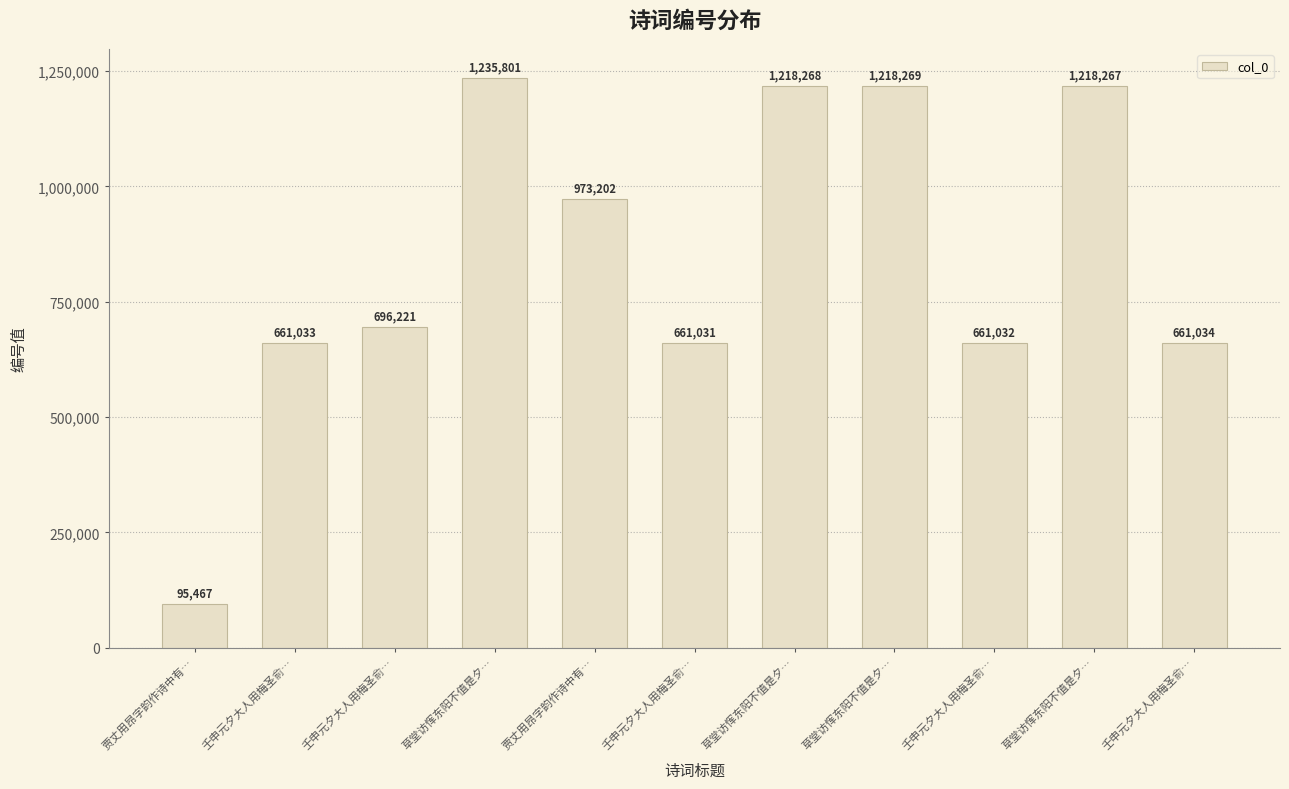

Count the number of categories in the chart.

11